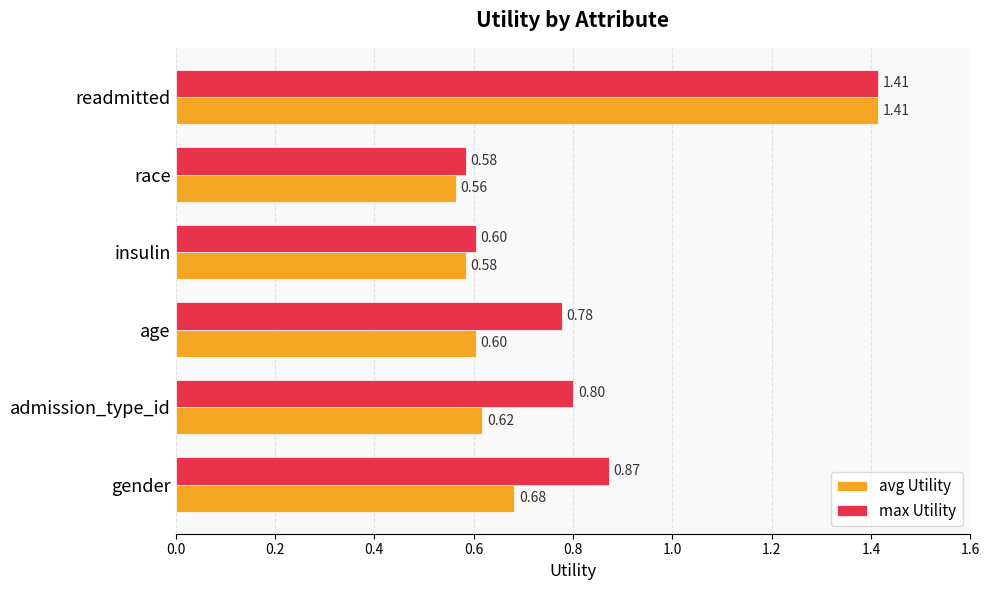

At which category is the sum across all series the highest?

readmitted